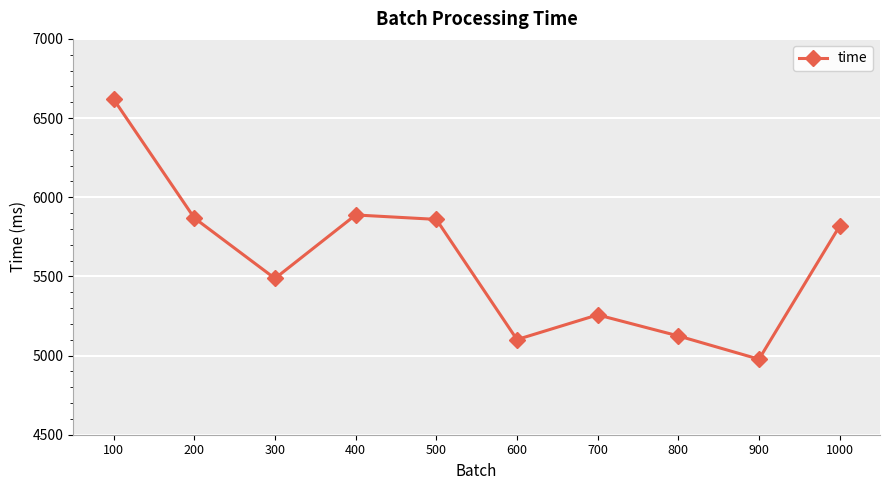

What is the change in value from 700 to 800?

-133